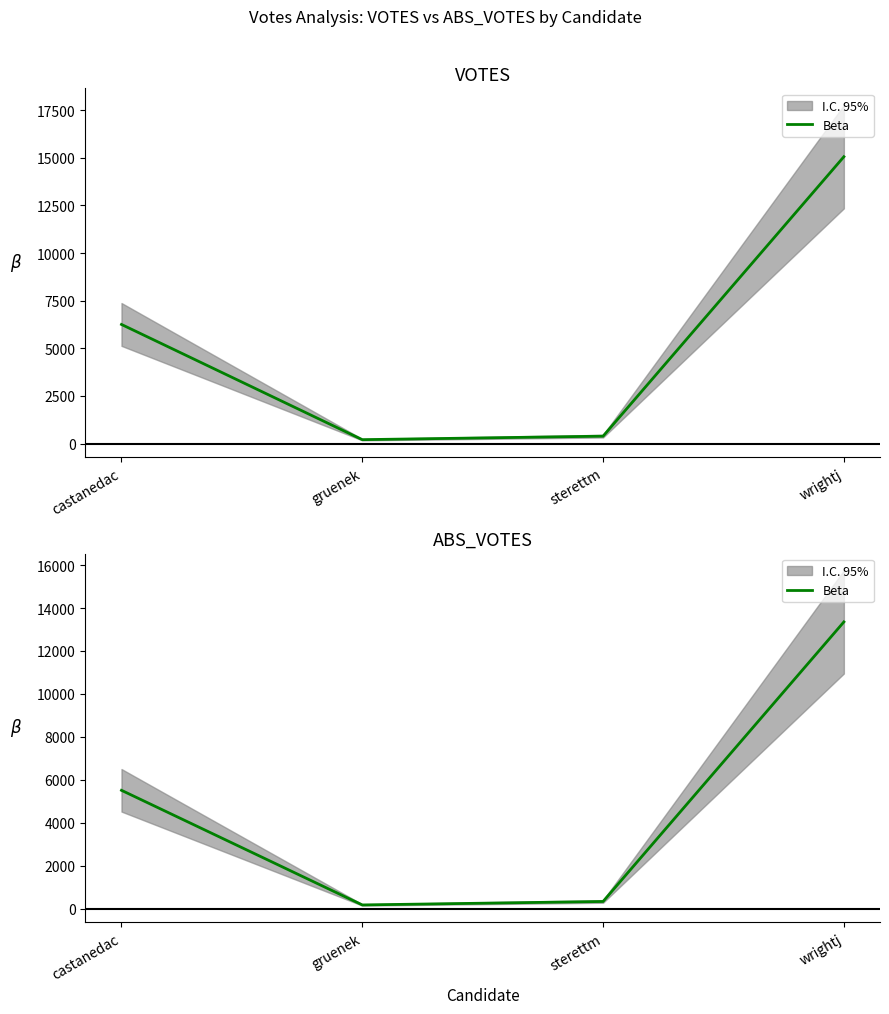

What is the difference between the maximum and minimum values?

13185